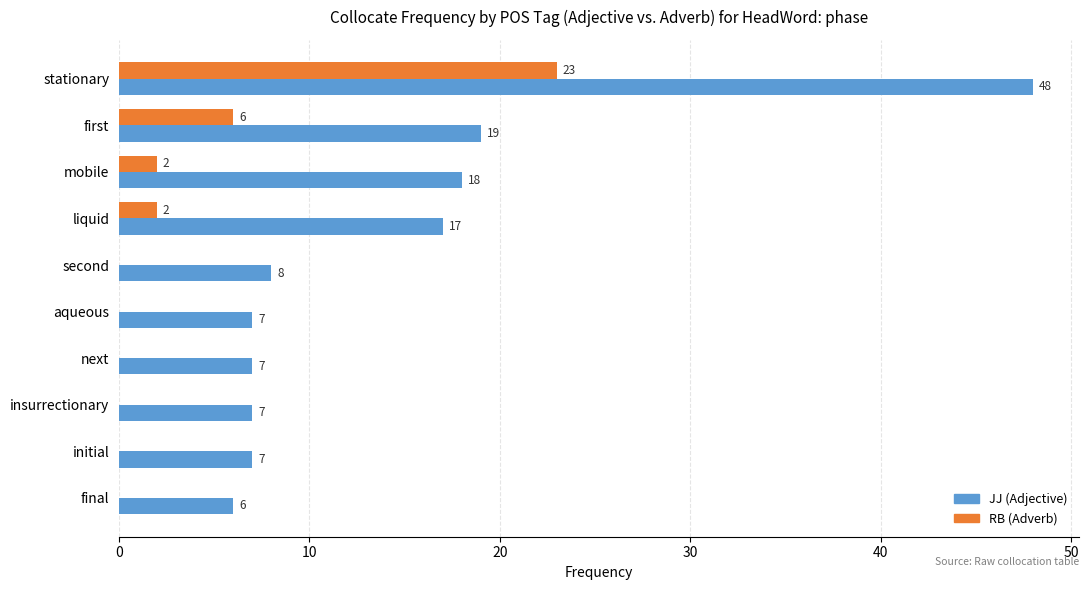

The value of JJ (Adjective) at aqueous is 7. True or false?

True